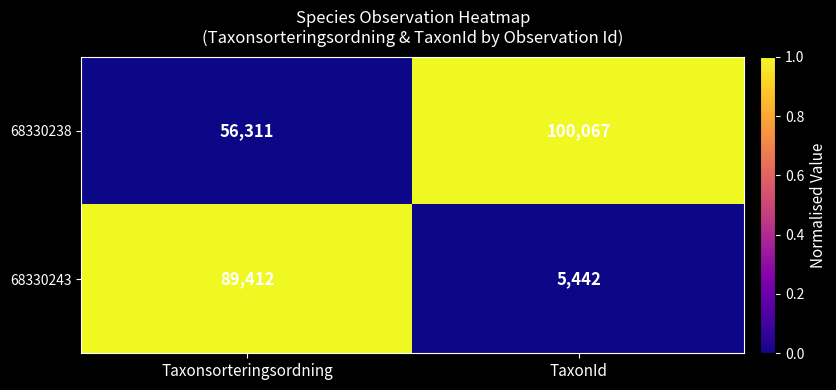

Which label corresponds to the smallest value in the chart?

TaxonId